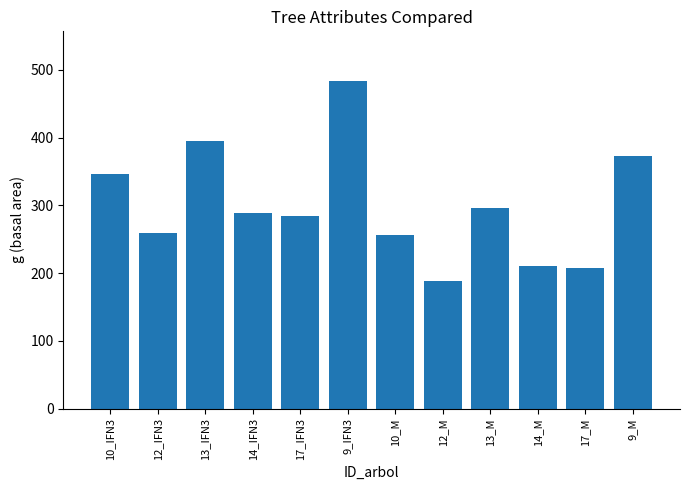

What is the label of the 8th bar from the left?

12_M